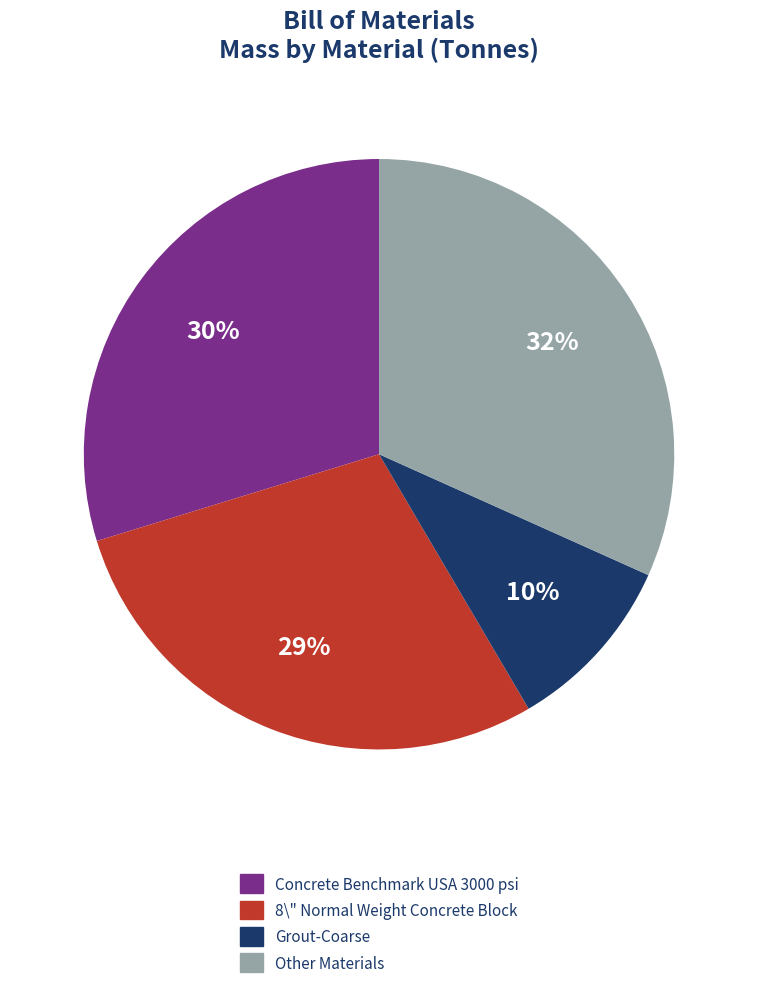

To the nearest percent, what is the difference between the largest and smallest slice percentages?

22%